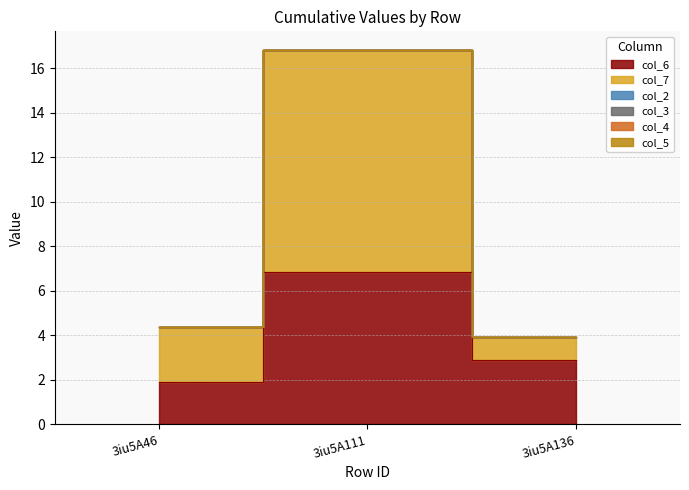

Reading left to right, extract all data points from this chart.

col_6: 1.9	6.8	2.9
col_7: 2.5	10.0	1.1
col_2: 0.0	0.0	0.0
col_3: 0.0	0.0	0.0
col_4: 0.0	0.0	0.0
col_5: 0.0	0.0	0.0